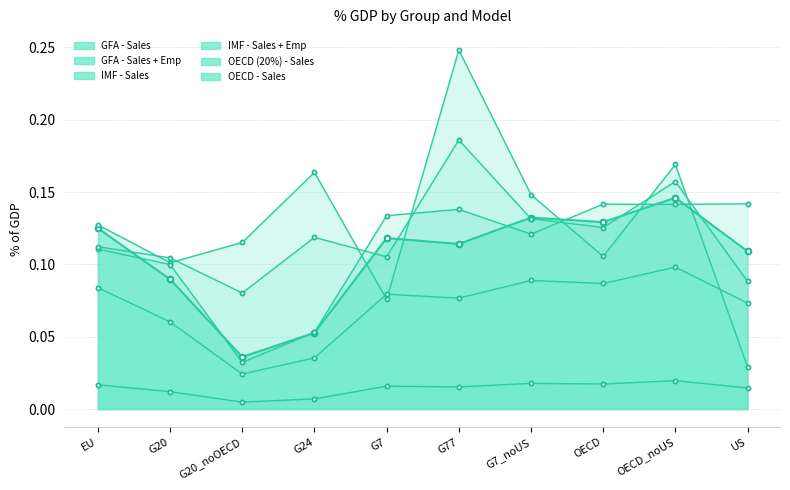

Where is GFA - Sales nearest to the value 0?

G20_noOECD